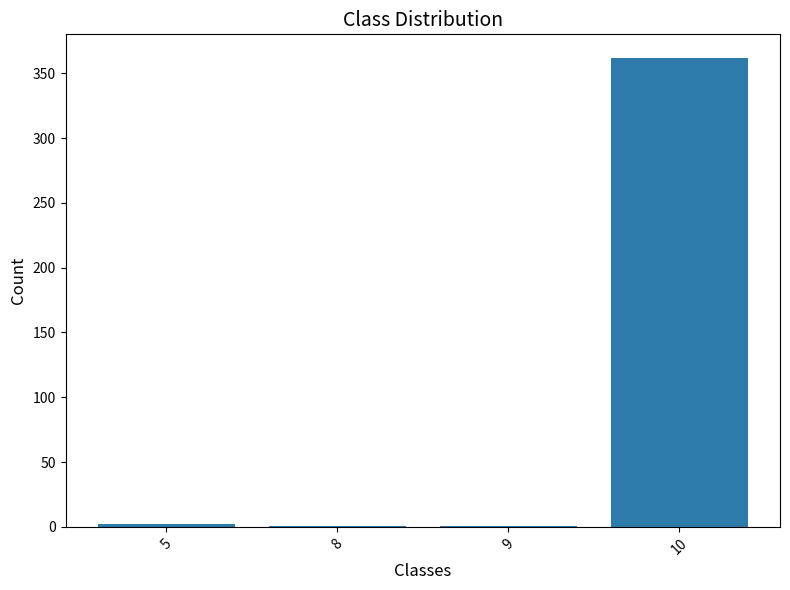

What is the sum of all values?

366